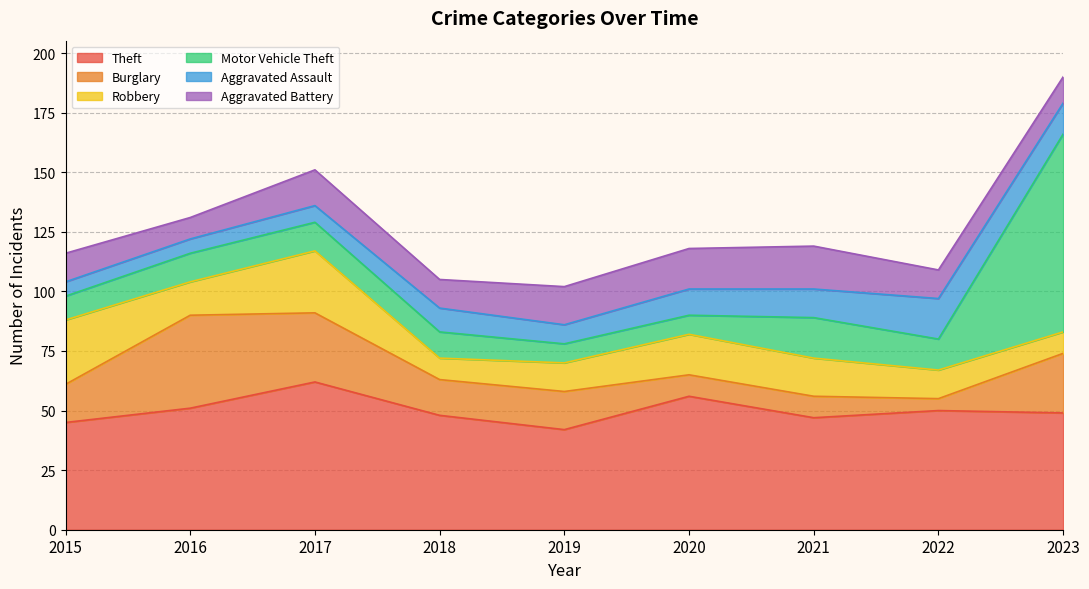

Which series has the largest total across all categories?

Theft